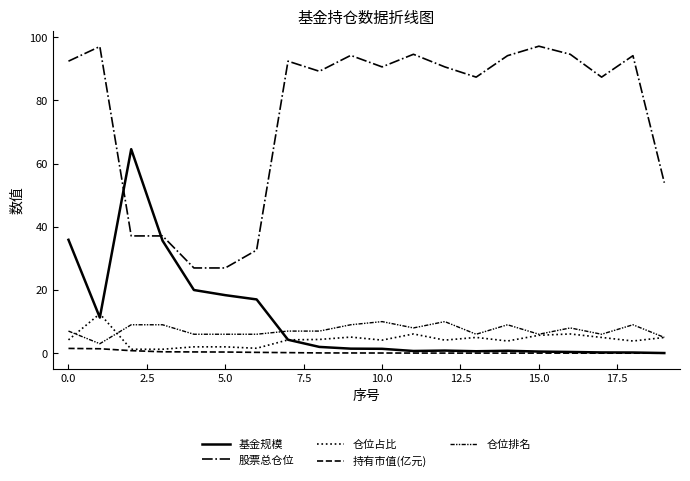

Reading left to right, transcribe all the data shown in this chart.

基金规模: 35.9	11.3	64.6	35.6	20.0	18.4	17.0	4.3	2.0	1.4	1.4	0.7	0.8	0.6	0.8	0.5	0.4	0.2	0.2	0.1
股票总仓位: 92.4	97.1	37.1	37.1	27.0	27.0	32.6	92.4	89.2	94.3	90.6	94.6	90.6	87.4	94.2	97.2	94.6	87.4	94.2	54.0
仓位占比: 4.2	12.5	1.2	1.2	2.0	2.0	1.6	4.2	4.3	5.1	4.1	6.1	4.1	5.0	3.9	5.7	6.1	5.0	3.9	5.0
持有市值(亿元): 1.5	1.4	0.8	0.4	0.4	0.4	0.3	0.2	0.1	0.1	0.1	0.0	0.0	0.0	0.0	0.0	0.0	0.0	0.0	0.0
仓位排名: 7.0	3.0	9.0	9.0	6.0	6.0	6.0	7.0	7.0	9.0	10.0	8.0	10.0	6.0	9.0	6.0	8.0	6.0	9.0	5.0